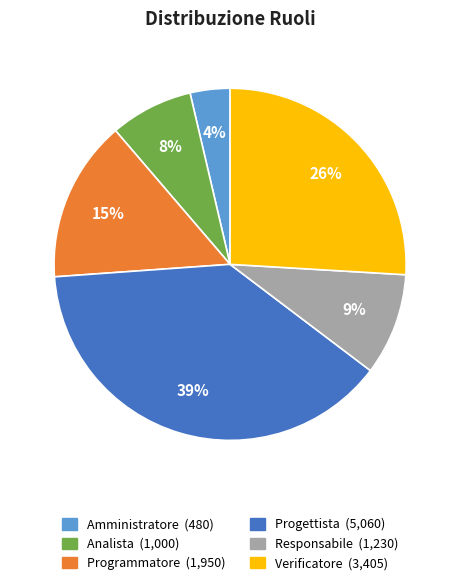

Rank the categories by value from lowest to highest.

Amministratore, Analista, Responsabile, Programmatore, Verificatore, Progettista